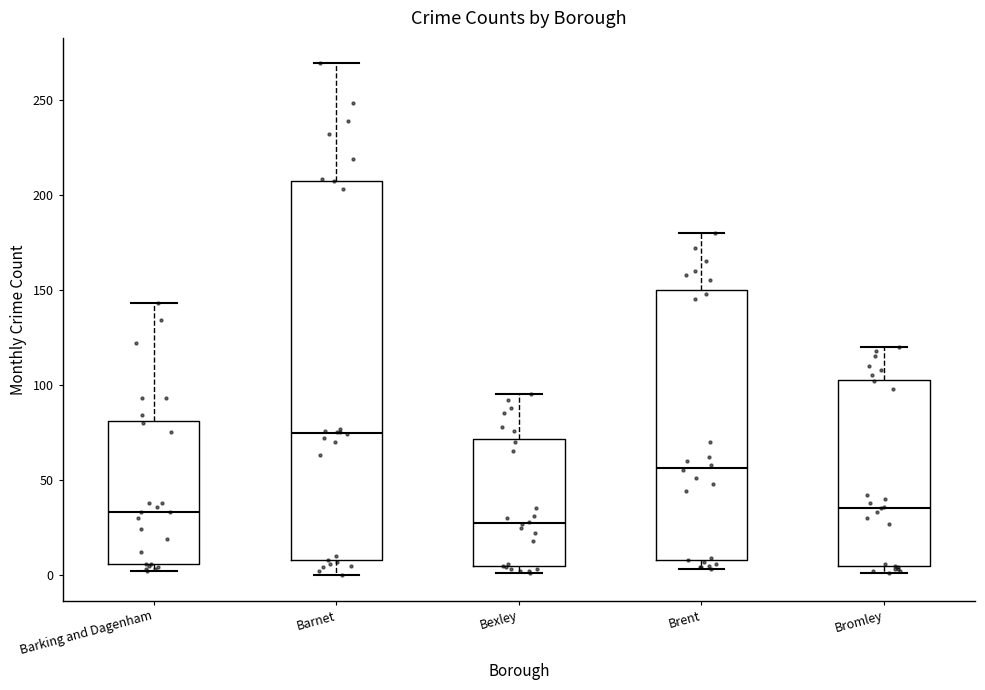

Where does the median line of the box for Bexley sit on the y-axis? The values are not printed on the chart, so give them approximately, as read against the axis.

30